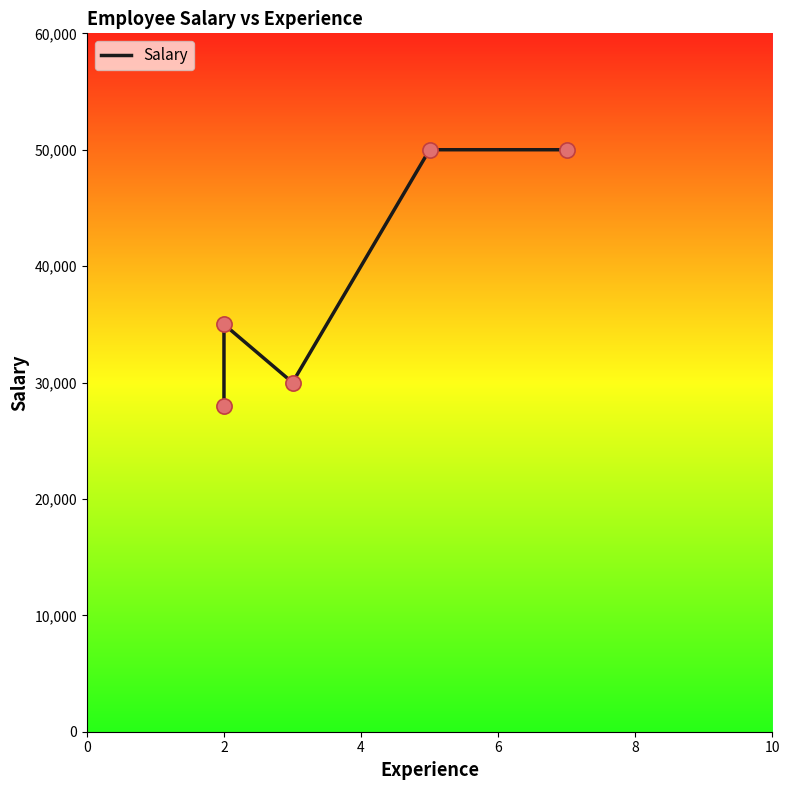

What is the change in value from 2 to 6?

+15000